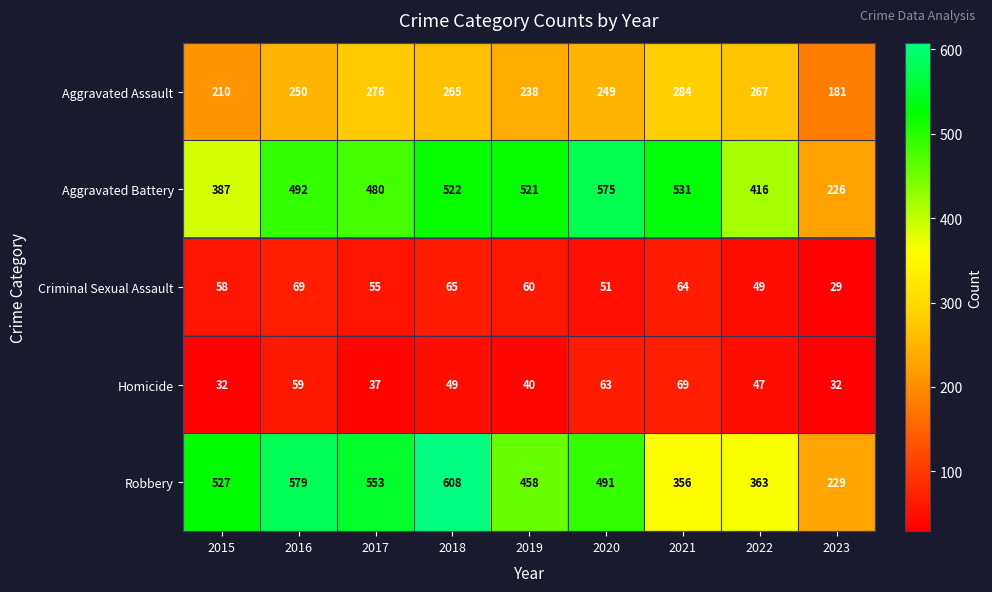

What is the spread (max minus min) of values at 2019?

481